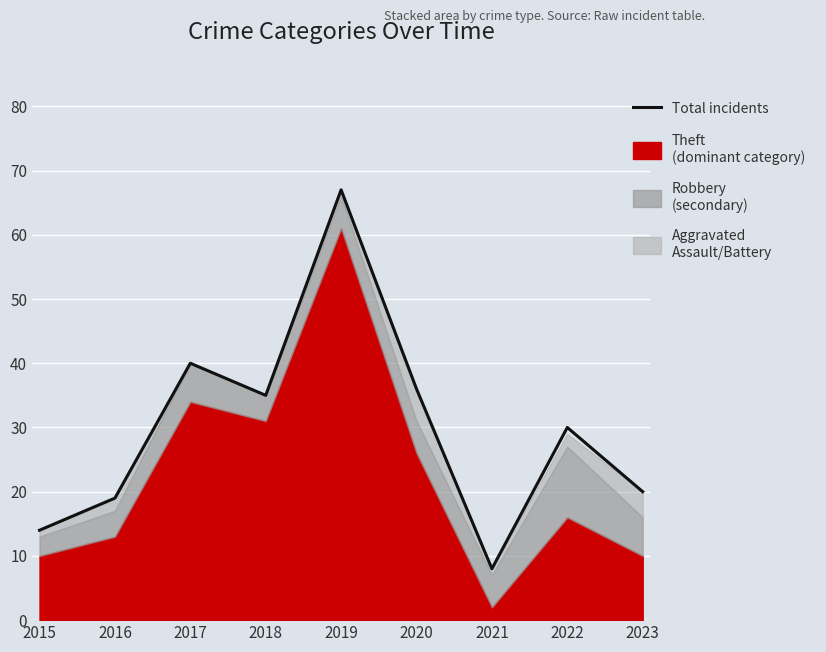

Is it true that the value at 2016 is 9?

False